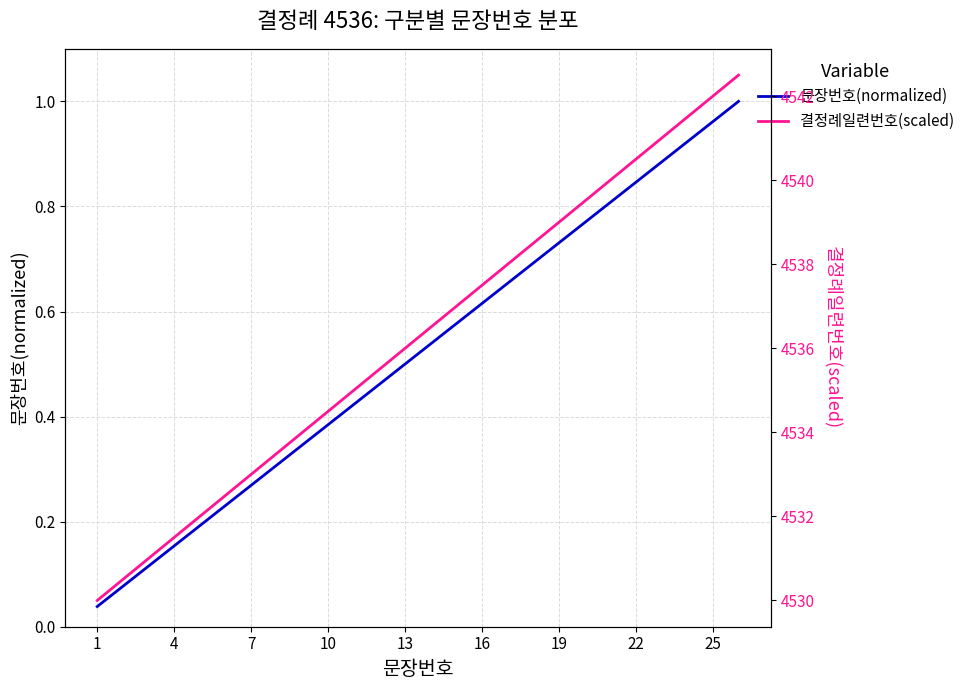

Rank the series by their average value, from highest to lowest.

결정례일련번호(scaled), 문장번호(normalized)